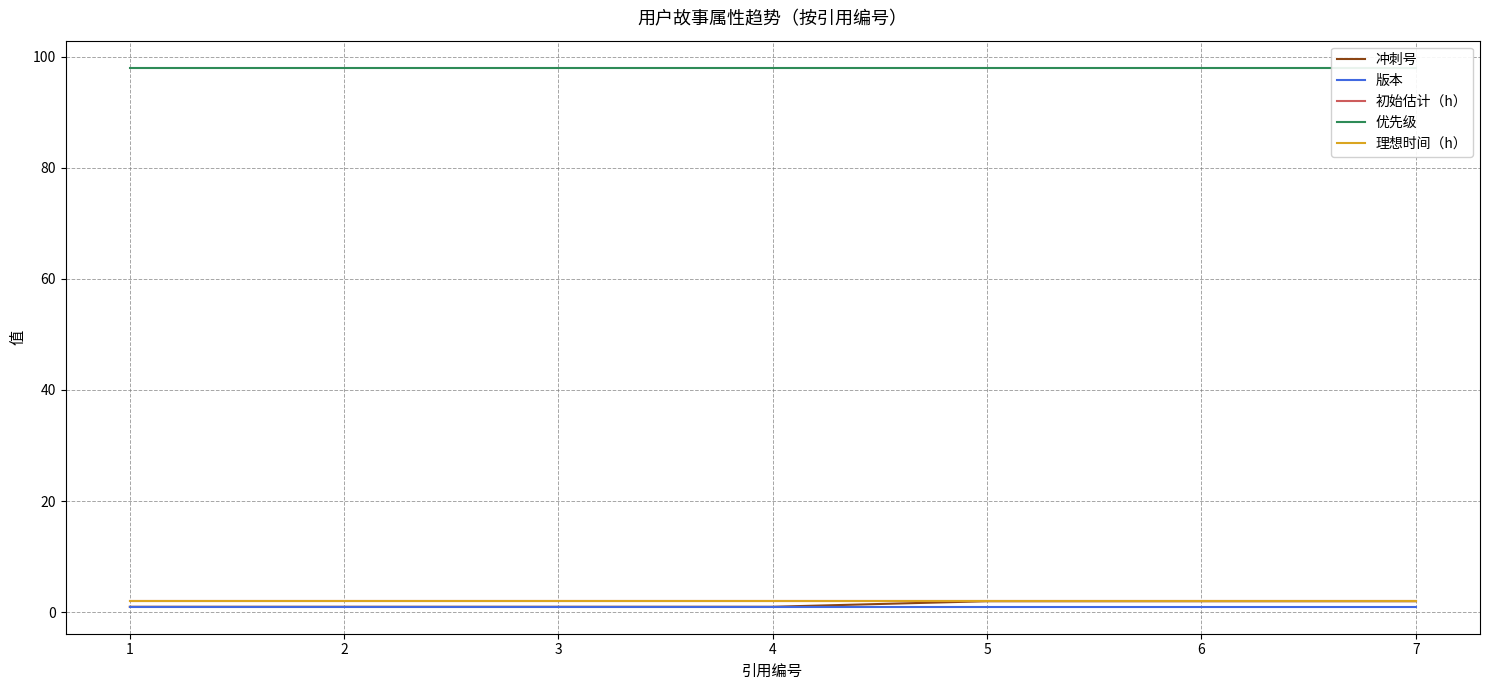

Which series has the largest total across all categories?

优先级